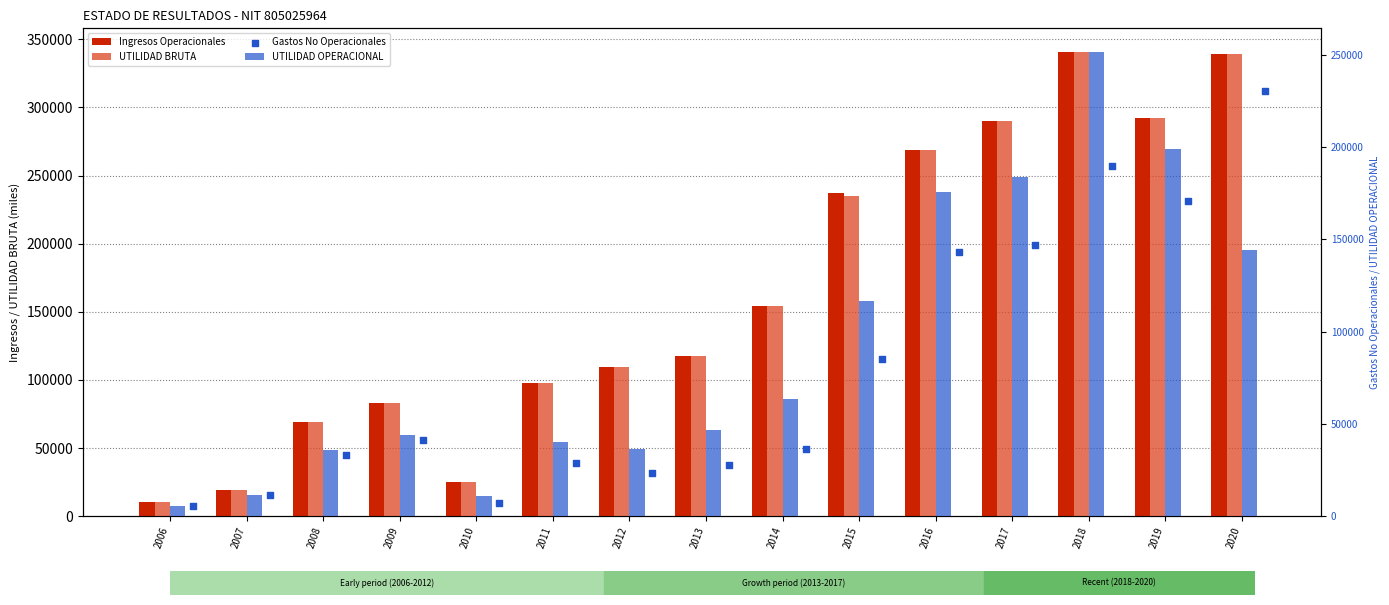

At which category is the sum across all series the highest?

2018